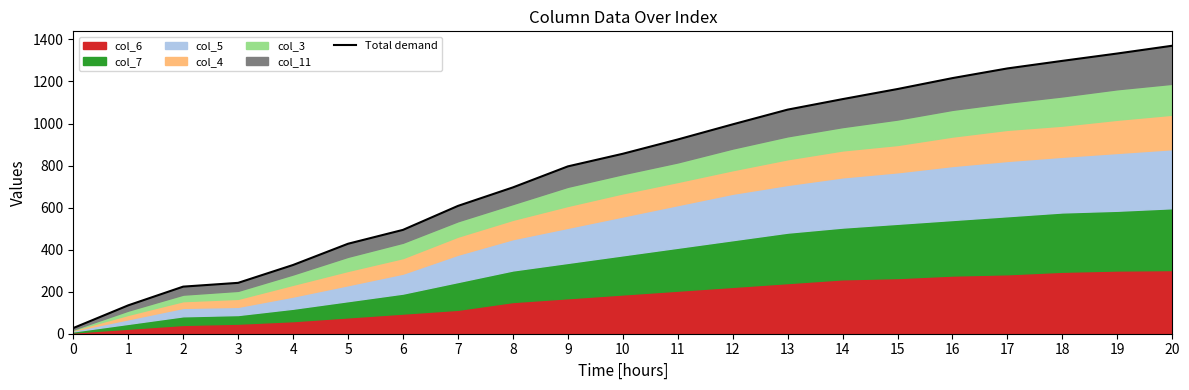

Does the chart have visible grid lines?

No